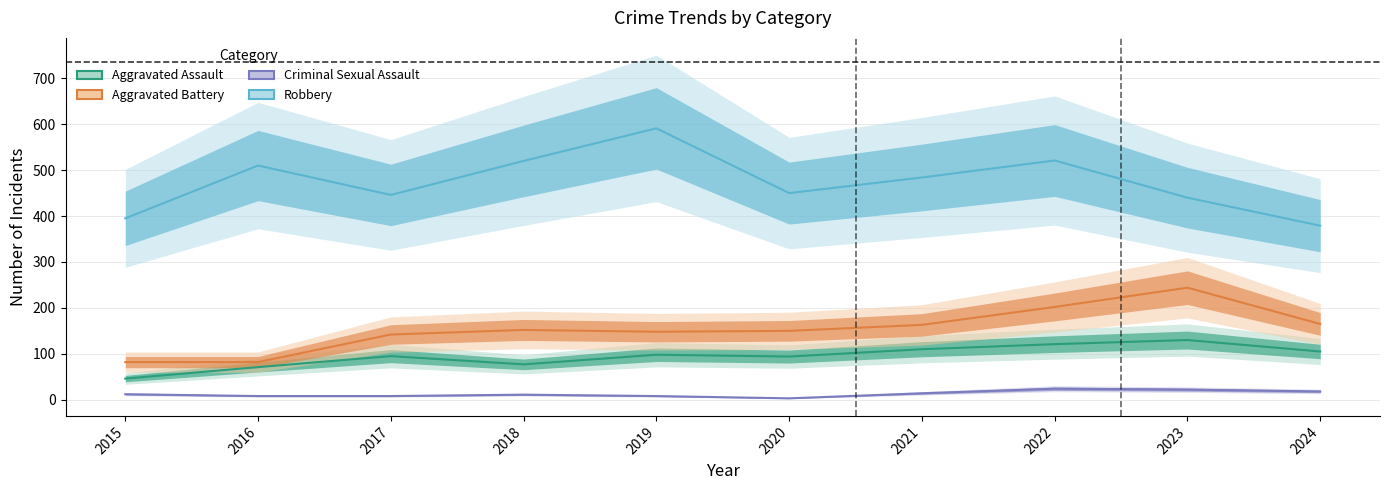

Is it true that Criminal Sexual Assault equals 12 at 2015?

True